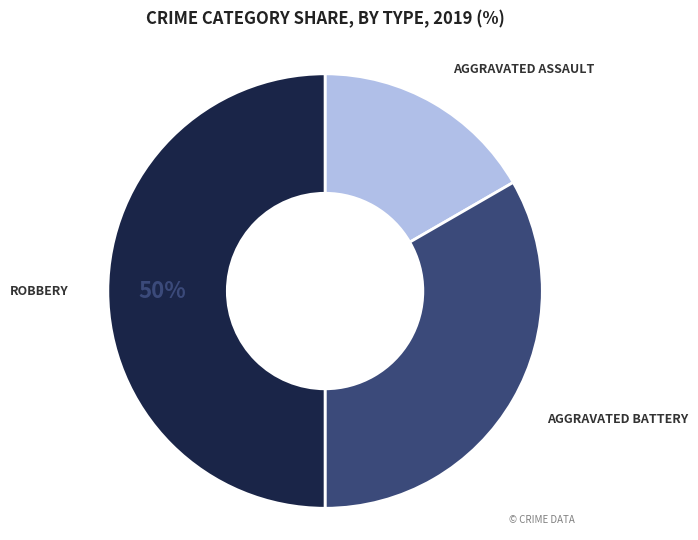

To the nearest percent, what is the difference between the largest and smallest slice percentages?

33%